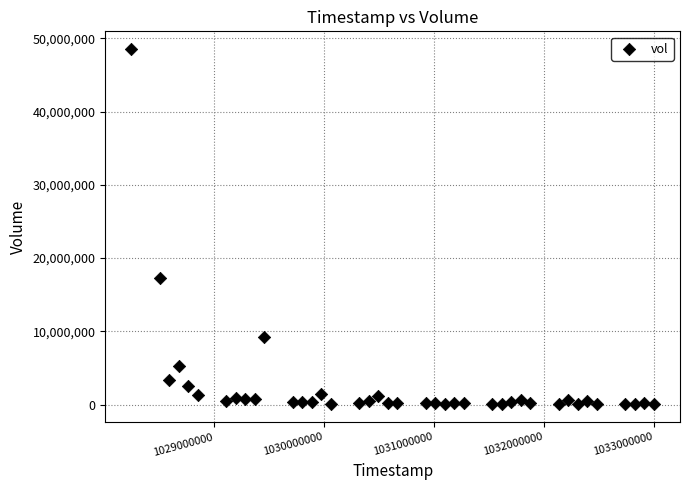

What is the range of Y values (max minus min)?

48485060